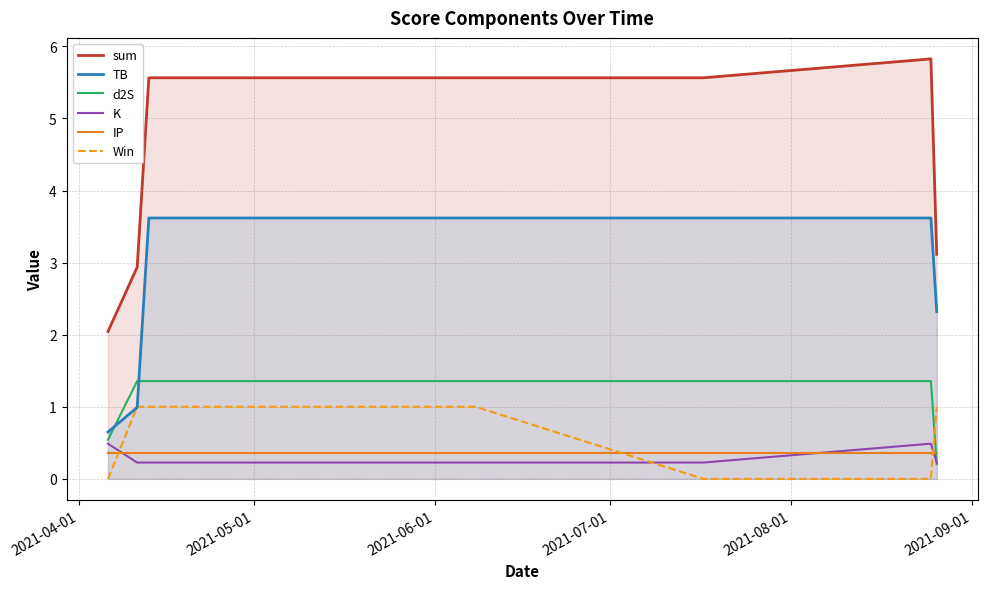

Which series has the largest range (max minus min)?

sum